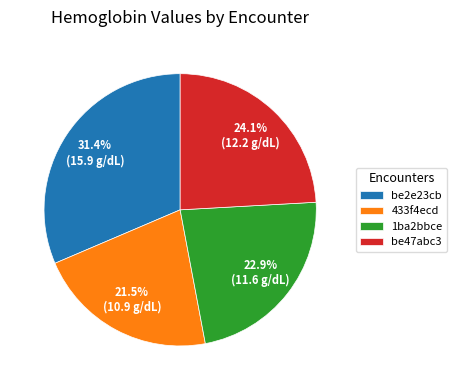

Approximately how many times larger is the value at 1ba2bbce compared to be2e23cb?

0.7